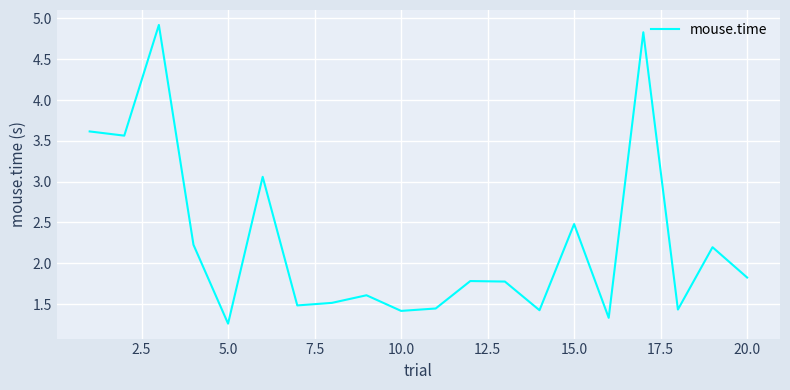

What is the difference between the maximum and minimum values?

3.7